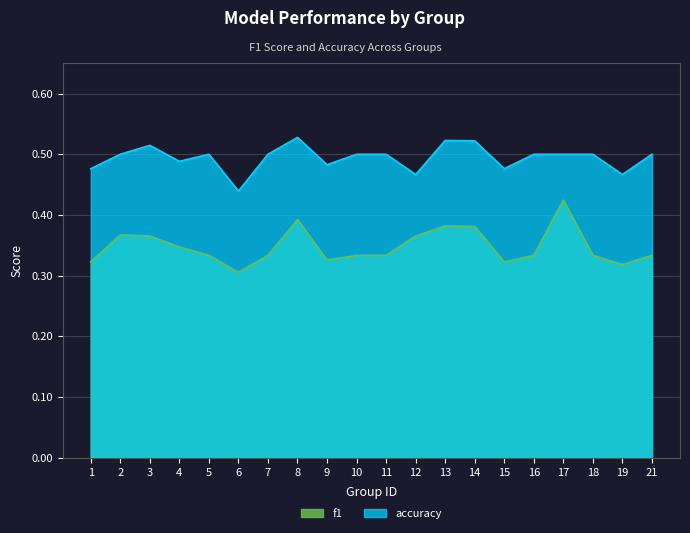

What is the sum of the f1 values at 8 and 4?

0.7